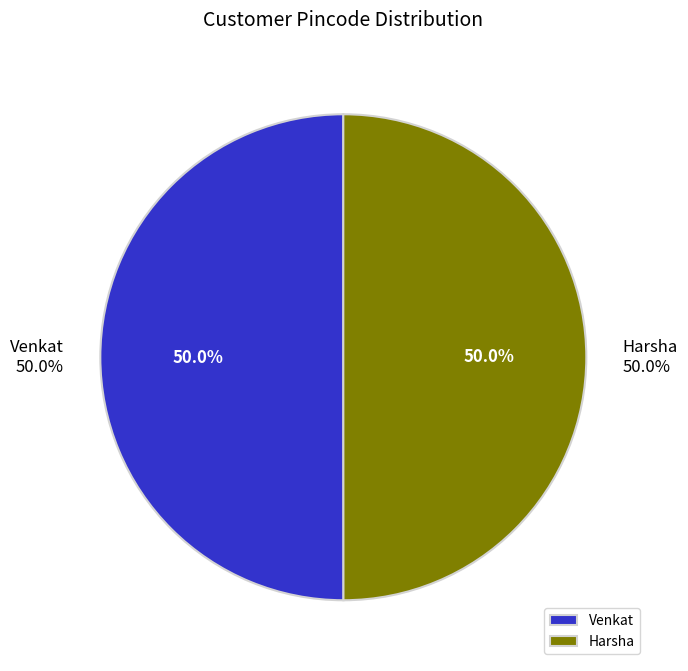

What percentage is the Harsha slice, to the nearest percent?

50%